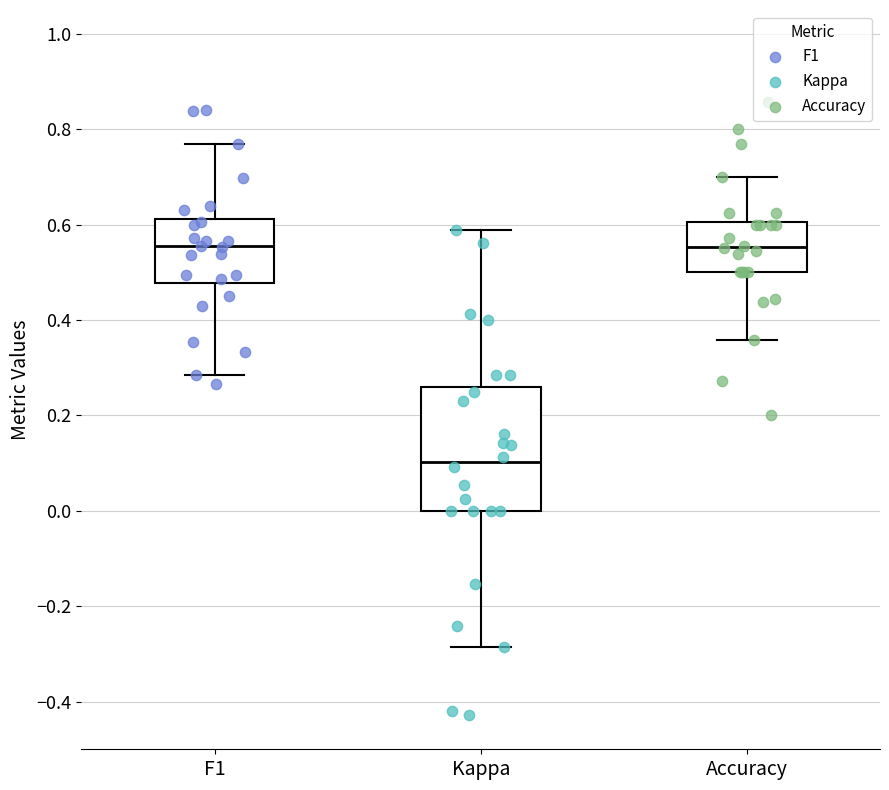

Reading left to right, read every box against the y-axis: the position of its median line, the range the box covers, and the ends of its whiskers. The values are not printed on the chart, so give them approximately, as read against the axis.

F1: median 0.56, box 0.48 to 0.62, whiskers 0.28 to 0.76
Kappa: median 0.10, box 0.00 to 0.26, whiskers -0.28 to 0.58
Accuracy: median 0.56, box 0.50 to 0.60, whiskers 0.36 to 0.70